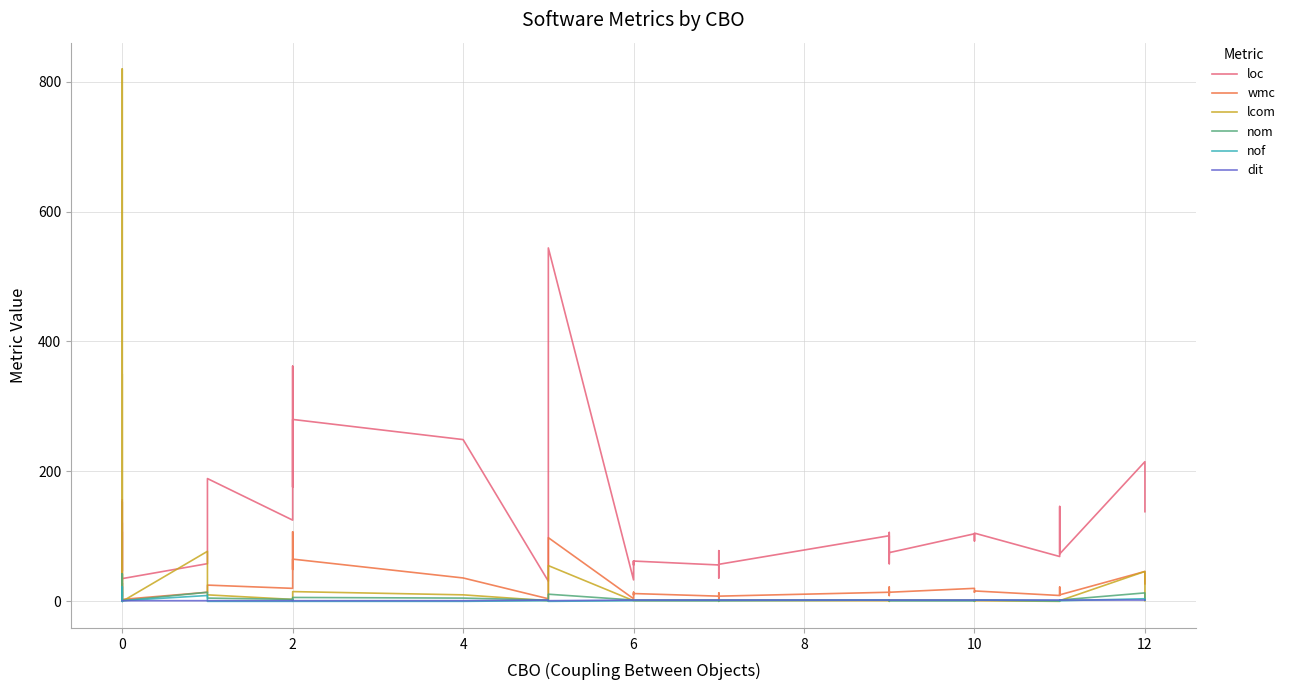

How many intersections are there between lcom and dit?

7